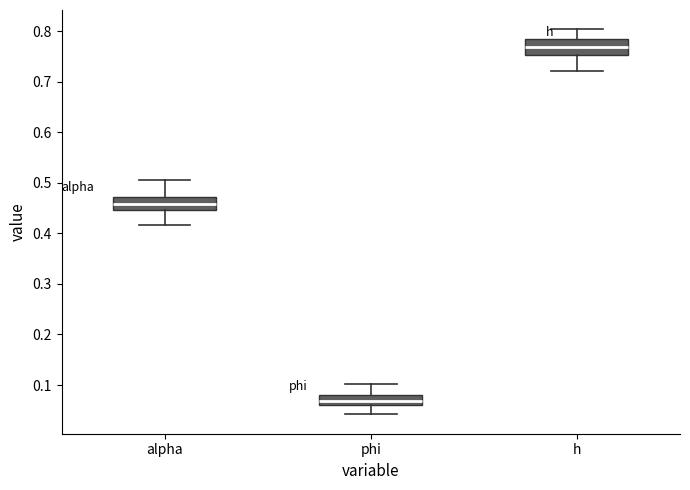

Reading left to right, transcribe this box plot: for each box, give where its median line is, the range the box spans, and where its two whiskers end, as read against the y-axis. The values are not printed on the chart, so give them approximately, as read against the axis.

alpha: median 0.46, box 0.45 to 0.47, whiskers 0.42 to 0.50
phi: median 0.07, box 0.06 to 0.08, whiskers 0.04 to 0.10
h: median 0.77, box 0.75 to 0.78, whiskers 0.72 to 0.80